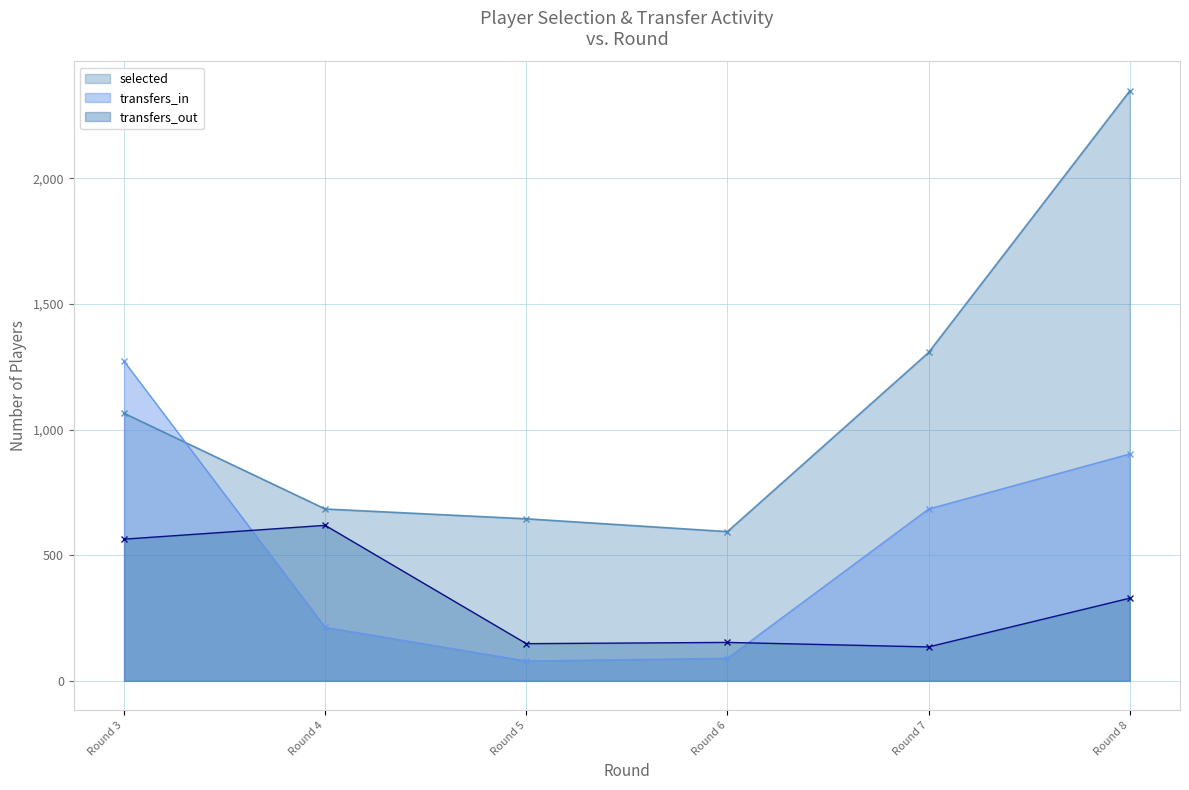

What are all the series names shown in the legend?

selected, transfers_in, transfers_out